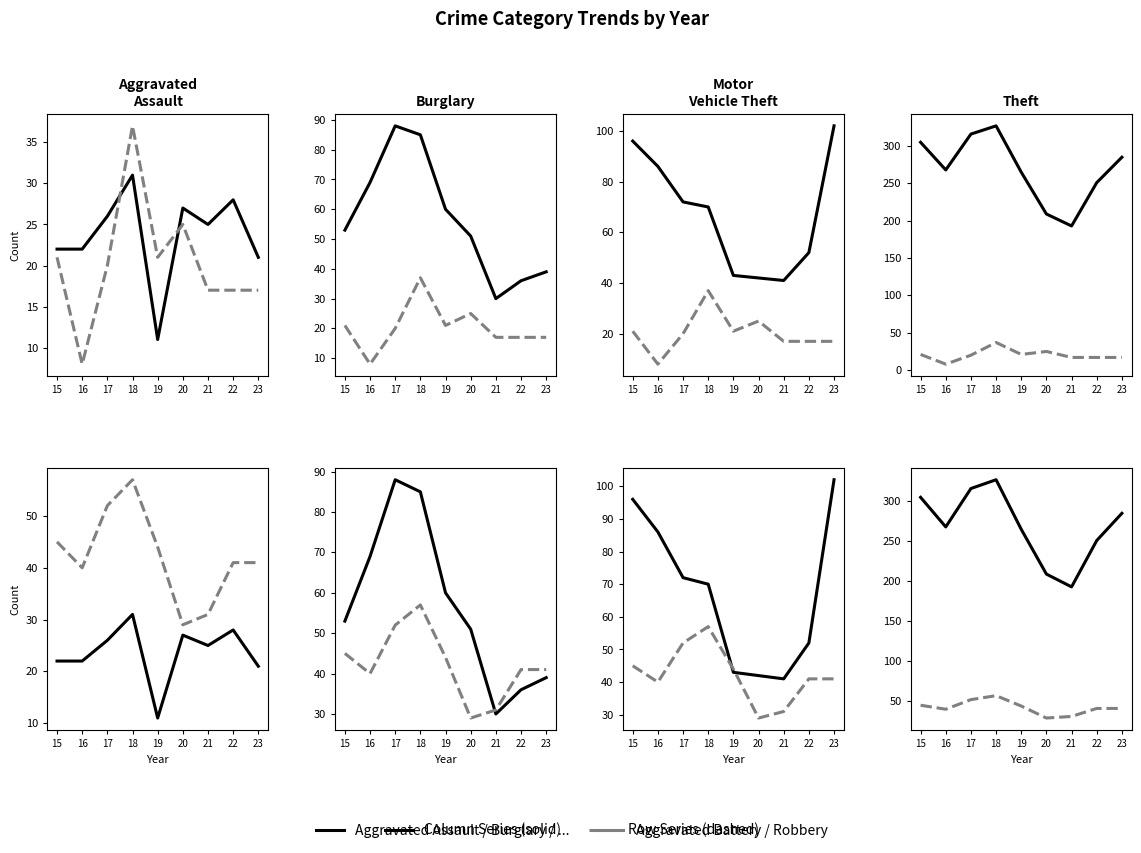

How many data points in Burglary are less than 53?

4